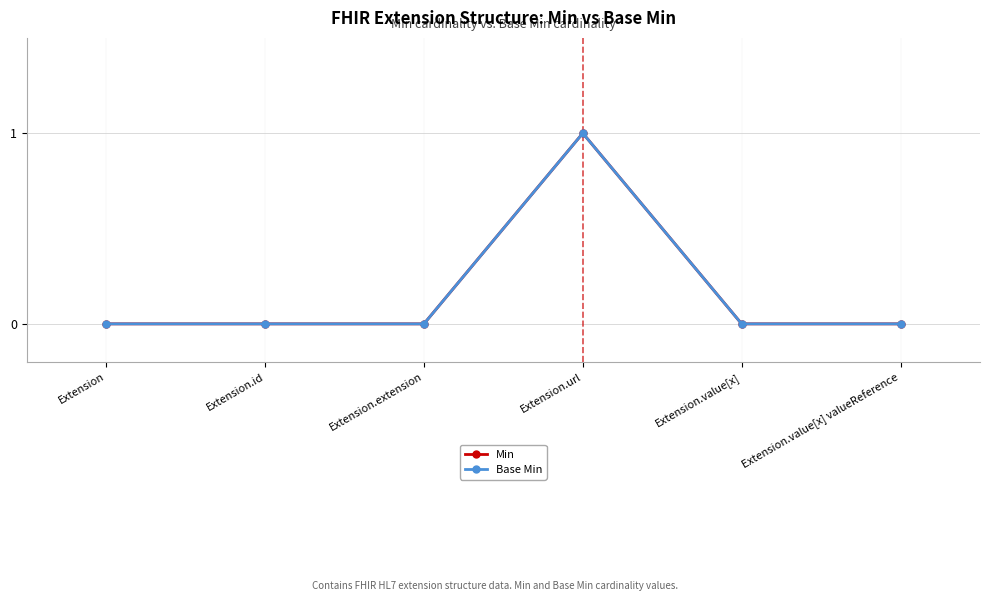

At which label does Min reach its peak?

Extension.url